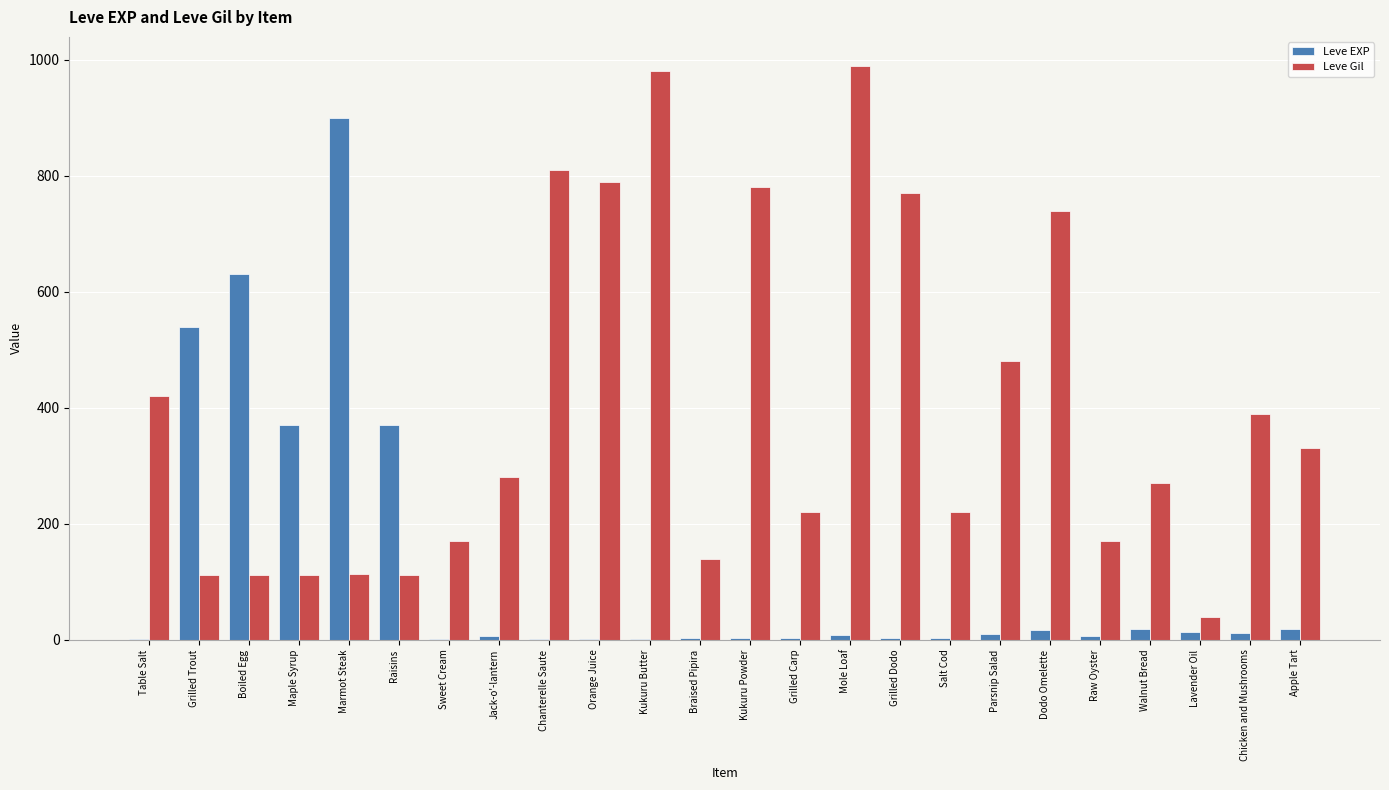

What is the maximum value shown in the chart?

990